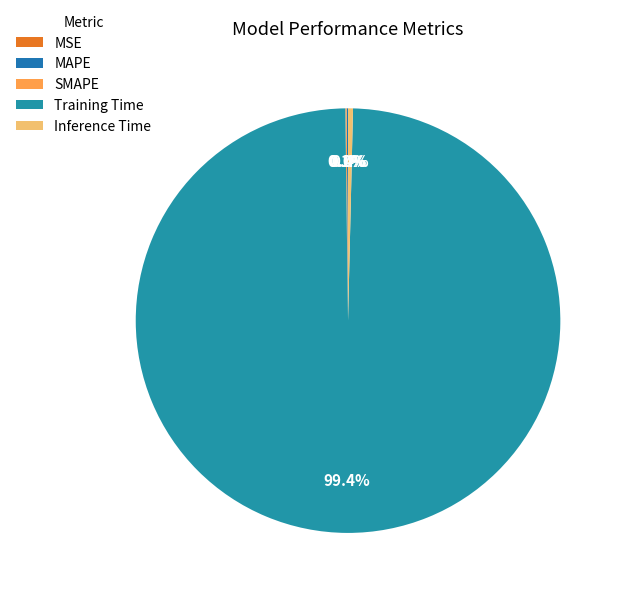

Count the number of slices in the pie.

5